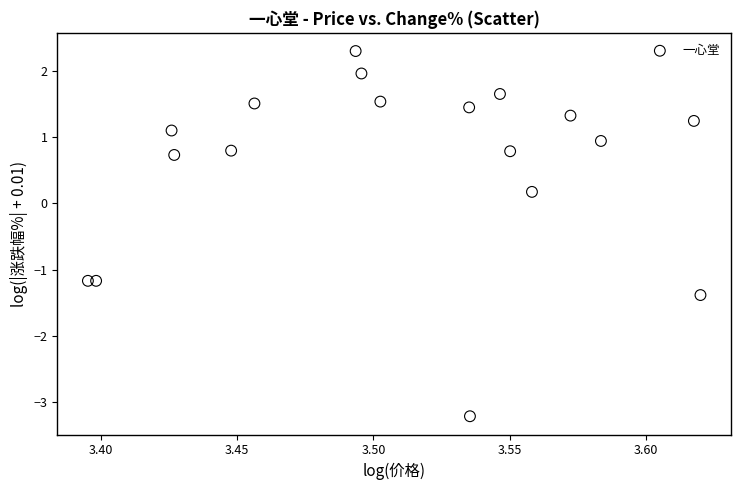

What is the range of Y values (max minus min)?

5.5